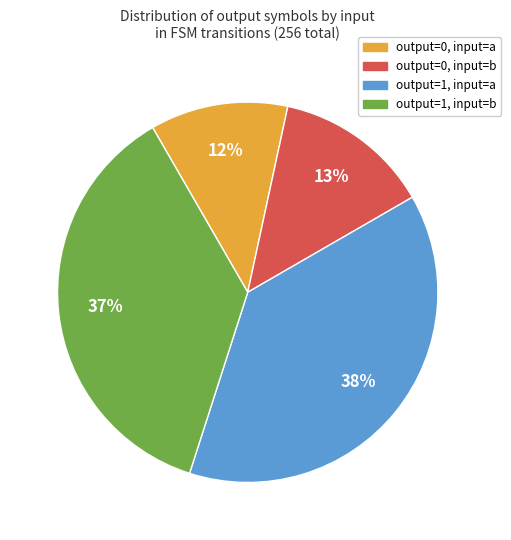

Does output=0, input=a account for over 50% of the chart?

No